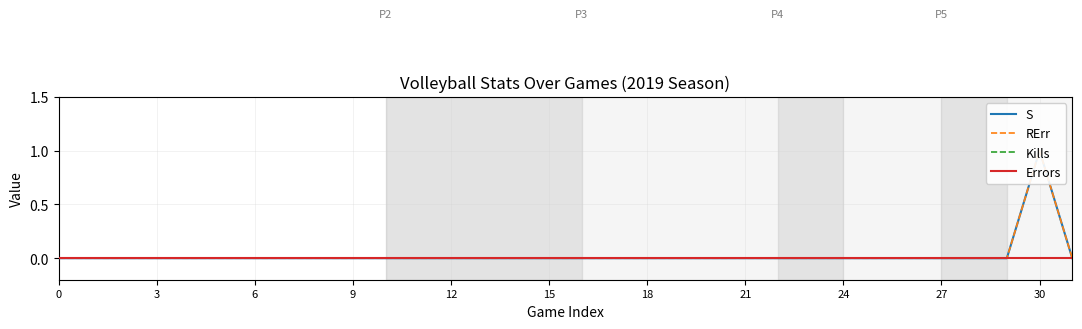

What are all the series names shown in the legend?

S, RErr, Kills, Errors